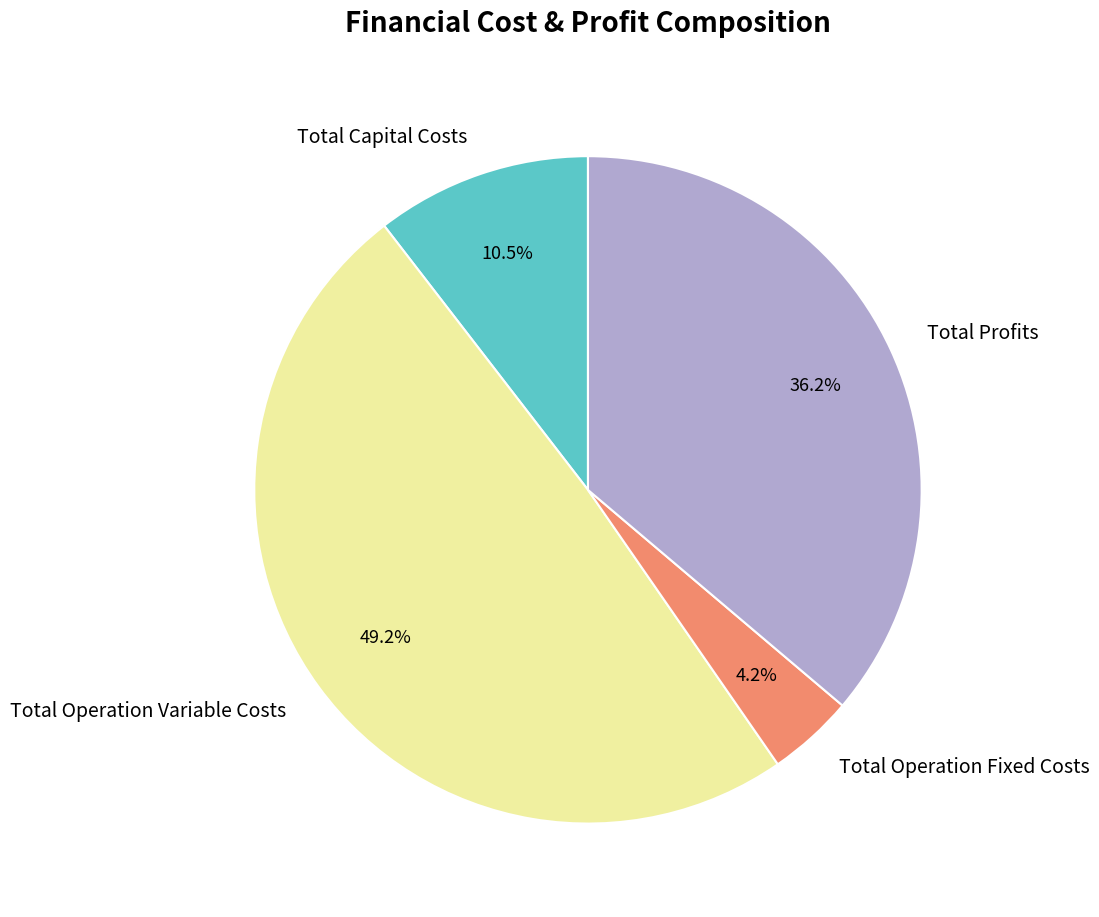

Which has a higher value, Total Profits or Total Operation Variable Costs?

Total Operation Variable Costs